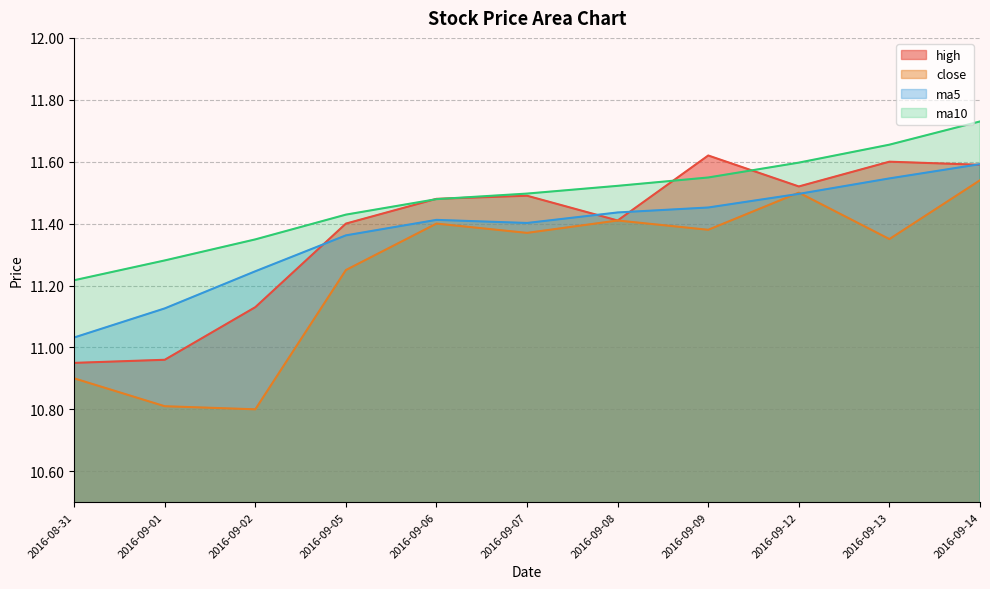

What position from the right is 2016-09-07?

6